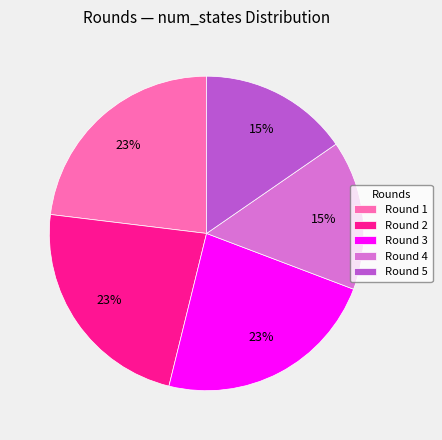

How many segments does this pie chart have?

5